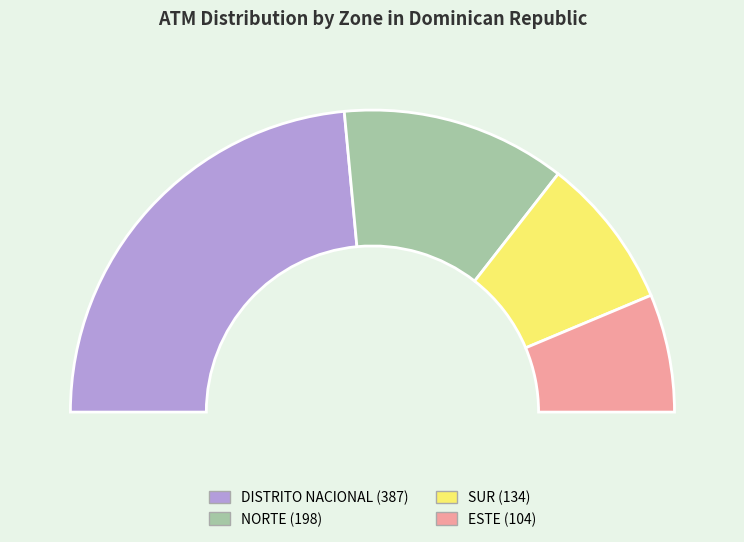

How many slices are in this pie chart?

4